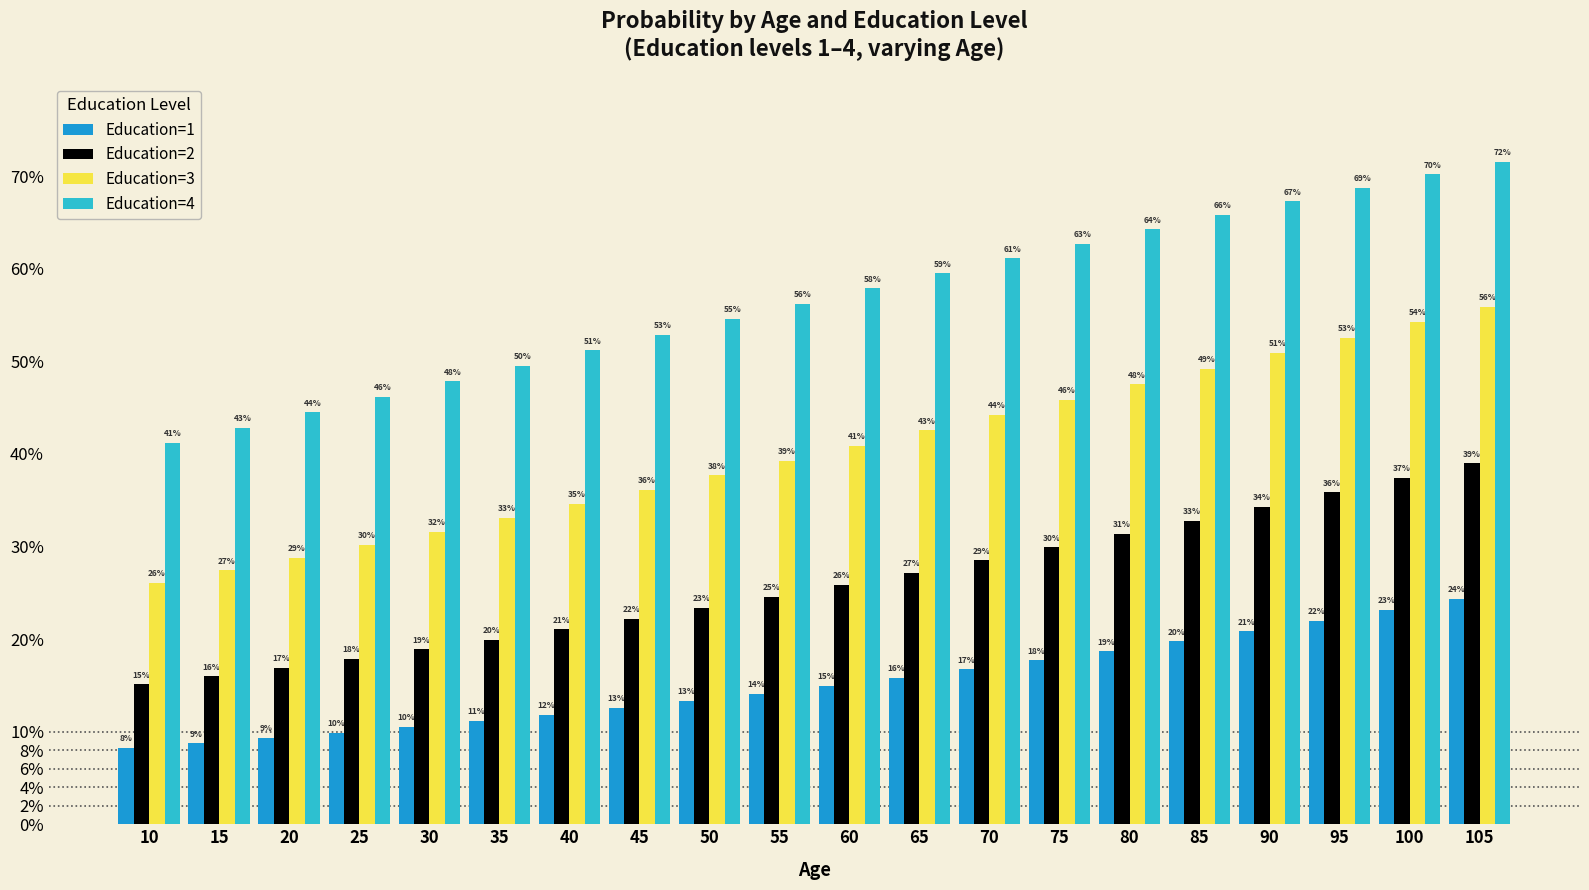

What is the maximum value for Education=4?

0.7